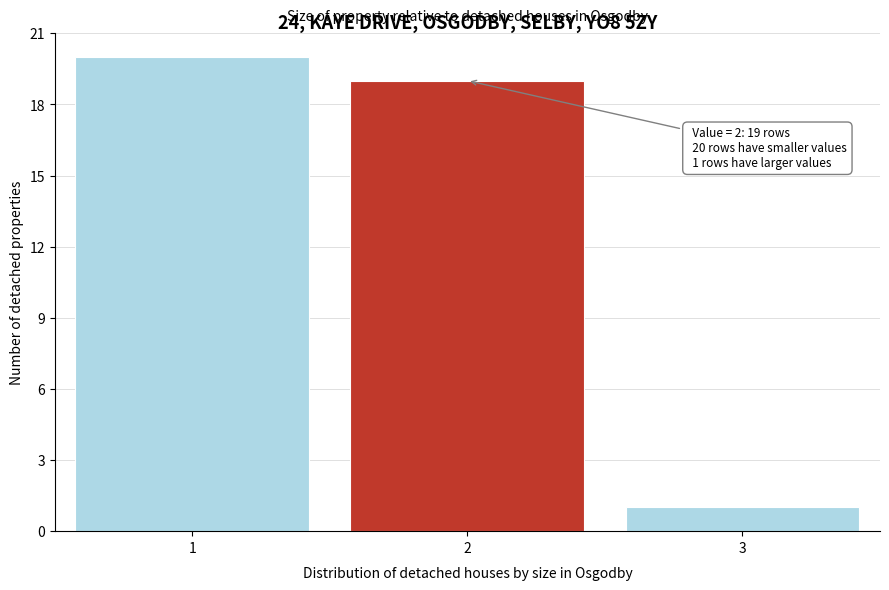

Over which range of the x-axis is the bar tallest?

0.5 to 1.5